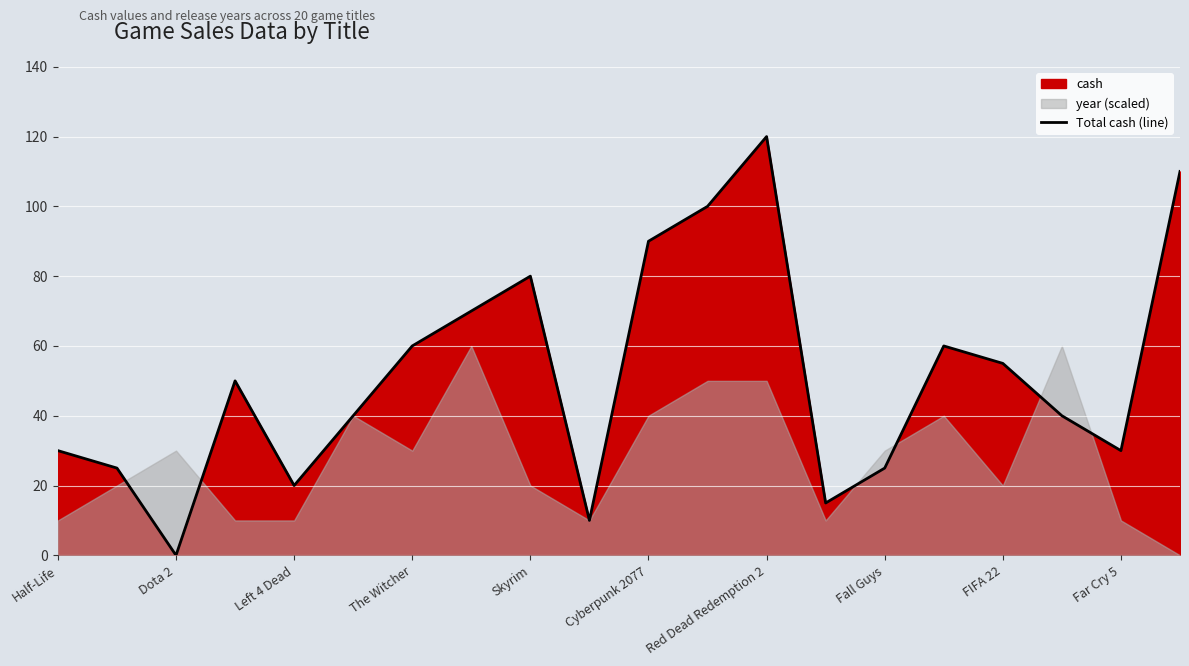

How many data points are less than 50?

10